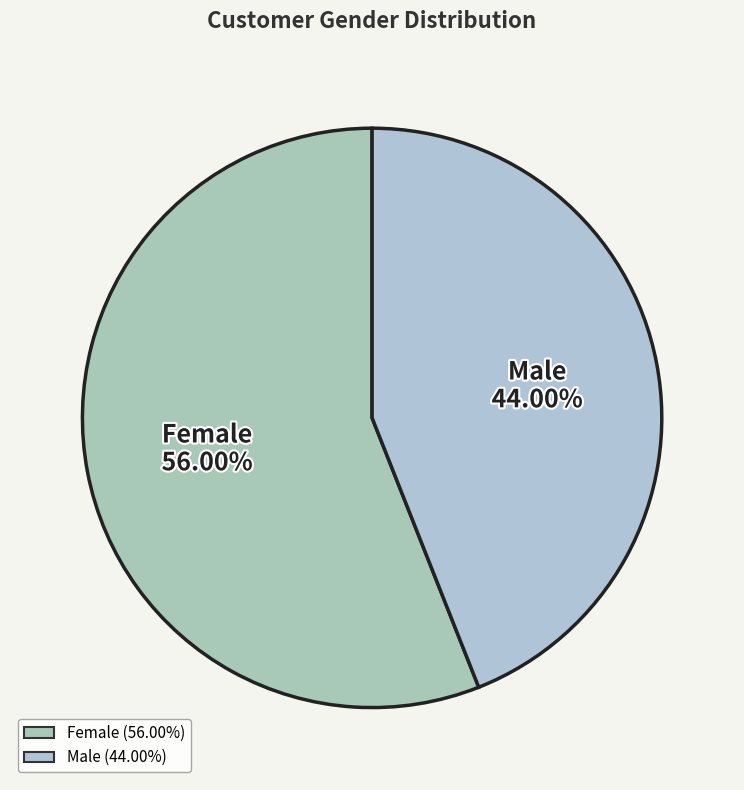

To the nearest percent, what percentage of the pie is Male?

44%